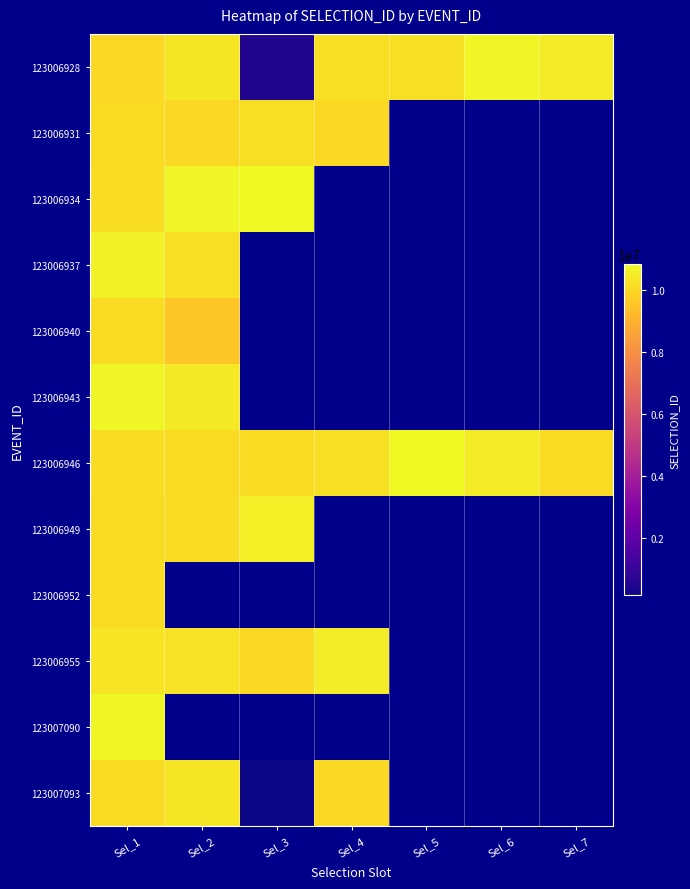

At which category is the sum across all series the highest?

Sel_1